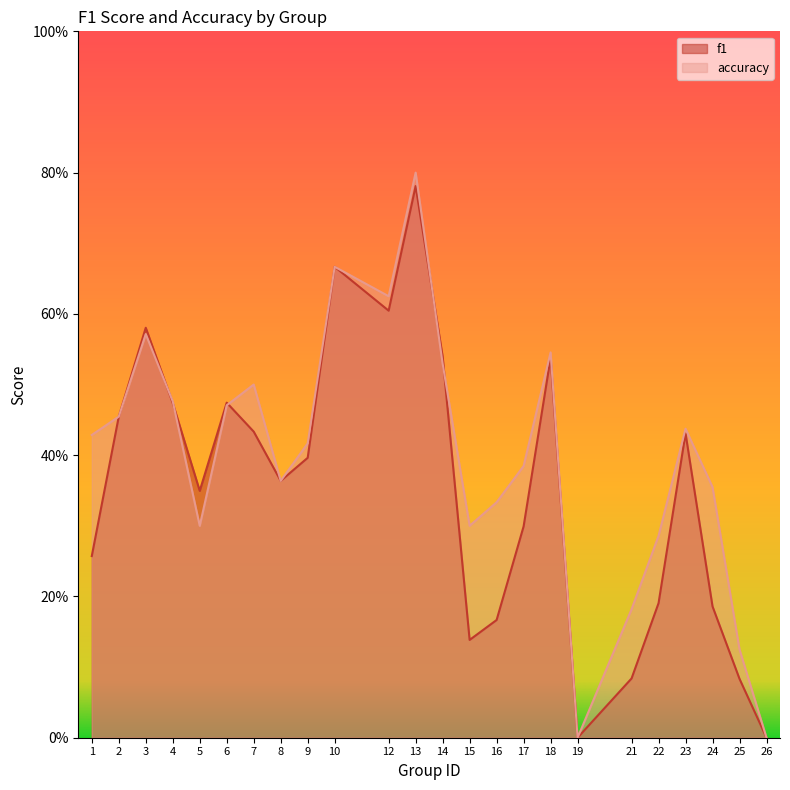

At which label does f1 reach its minimum?

19